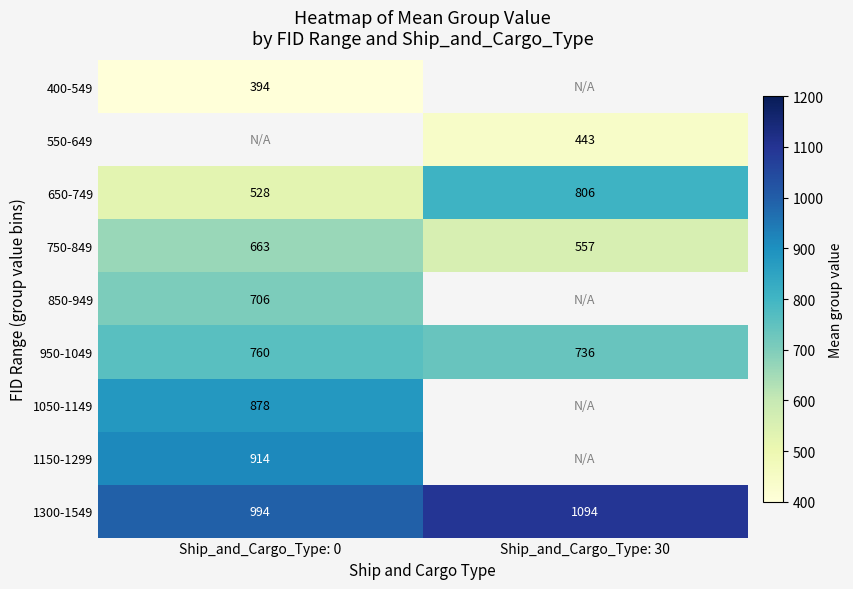

Which category has the lowest value in the 950-1049 series?

Ship_and_Cargo_Type: 30